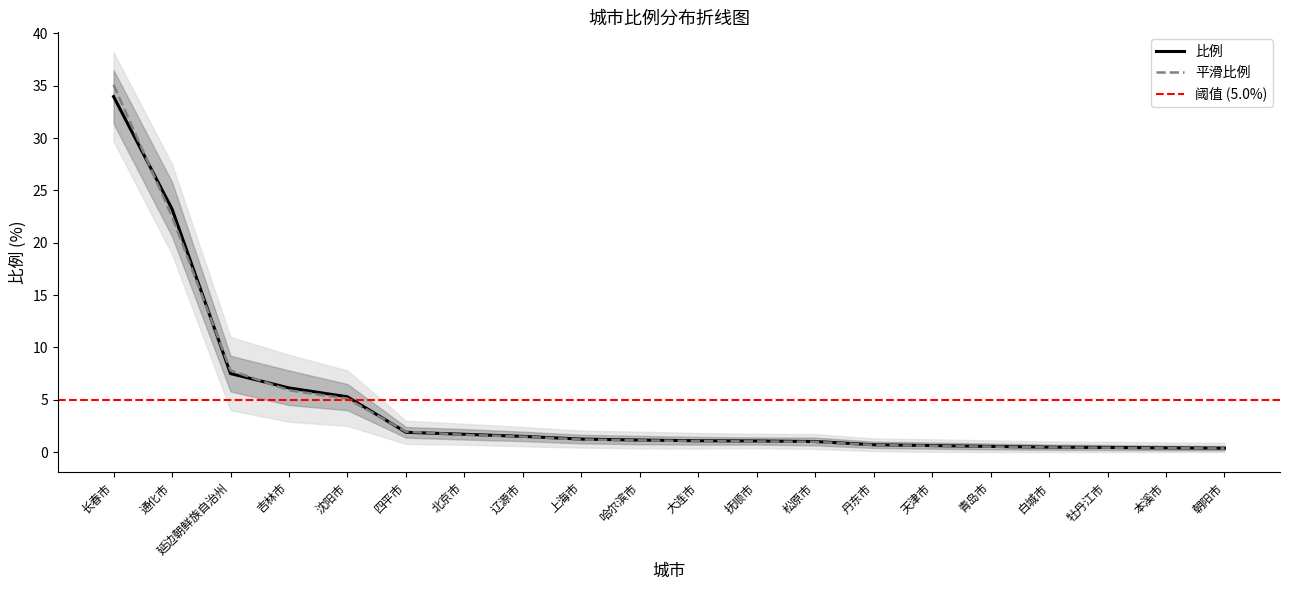

Reading left to right, list all the values displayed in this chart.

长春市=34.0	通化市=23.2	延边朝鲜族自治州=7.5	吉林市=6.1	沈阳市=5.3	四平市=1.9	北京市=1.7	辽源市=1.5	上海市=1.2	哈尔滨市=1.1	大连市=1.1	抚顺市=1.1	松原市=1.0	丹东市=0.7	天津市=0.6	青岛市=0.5	白城市=0.5	牡丹江市=0.4	本溪市=0.4	朝阳市=0.4